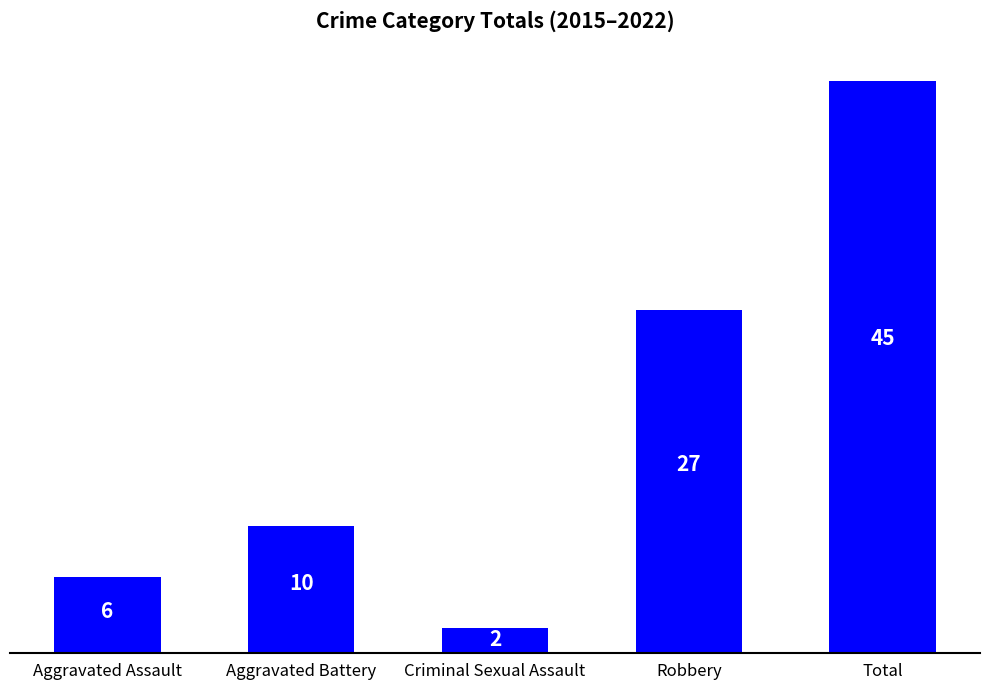

Does the chart contain any negative values?

No